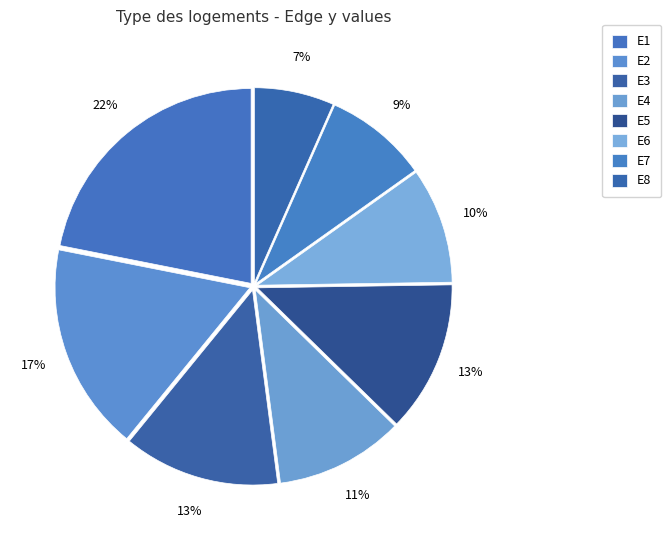

Which slice is the largest?

E1